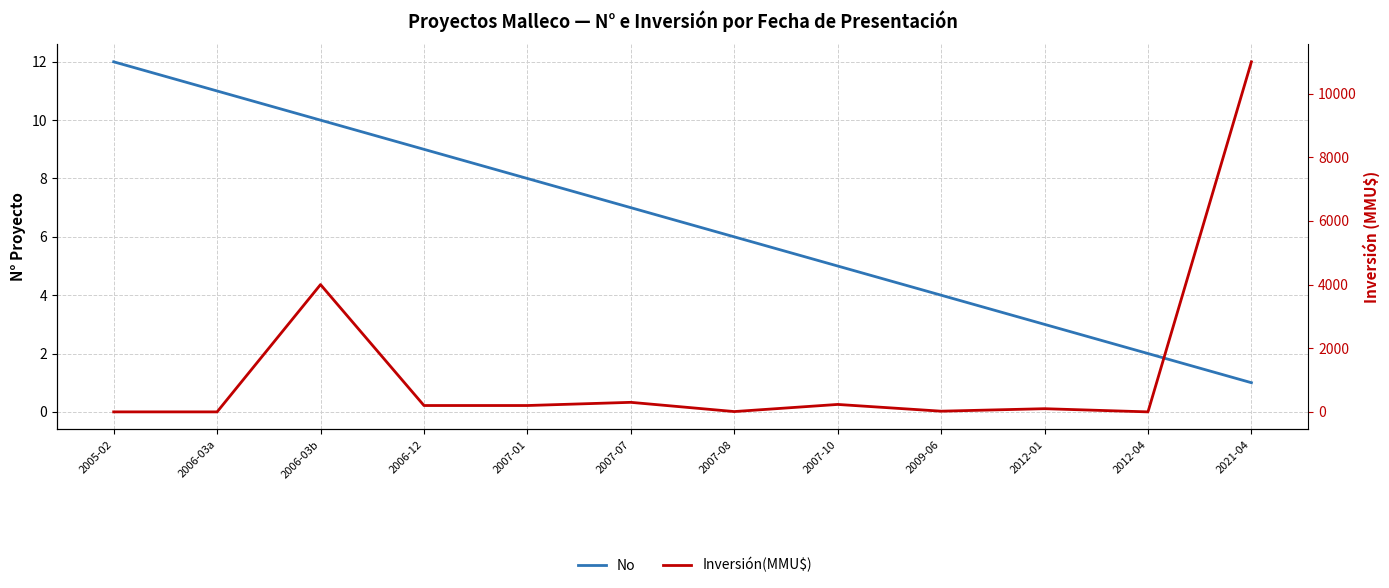

Which has a higher value, 2007-08 or 2005-02?

2005-02